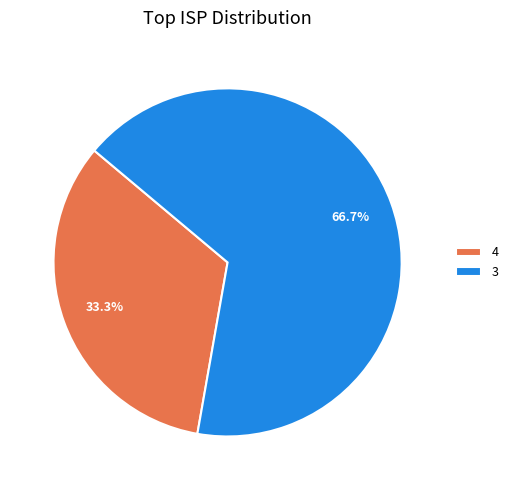

To the nearest percent, what is the average slice percentage?

50%